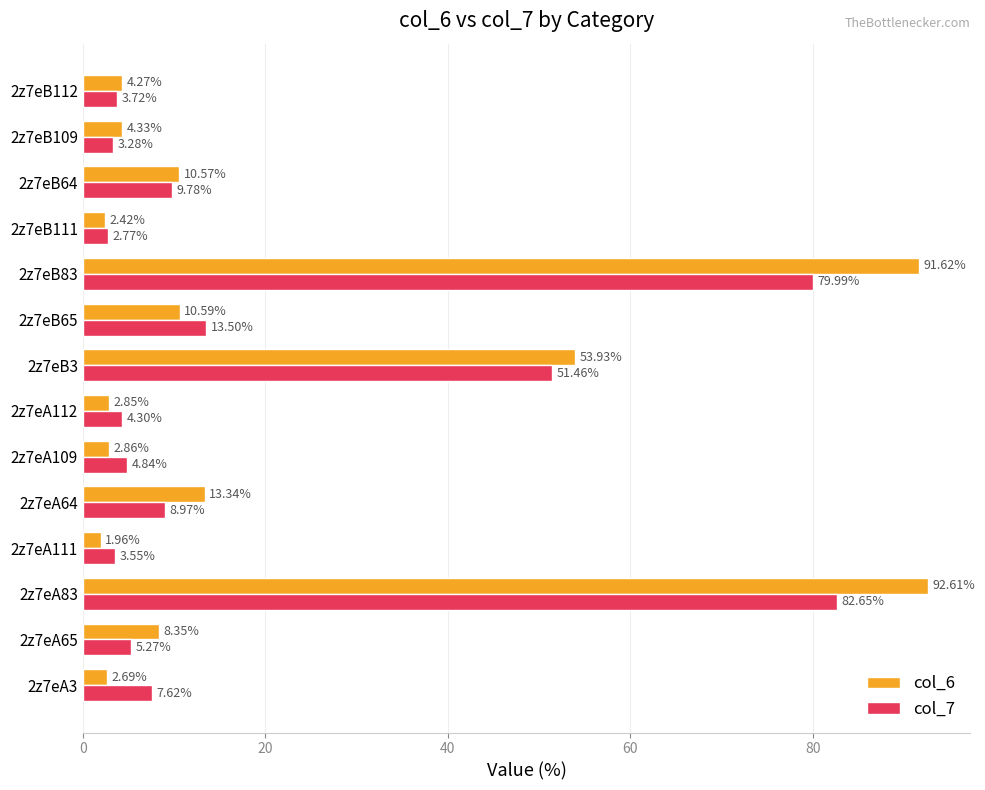

Which series has the widest spread of values?

col_6